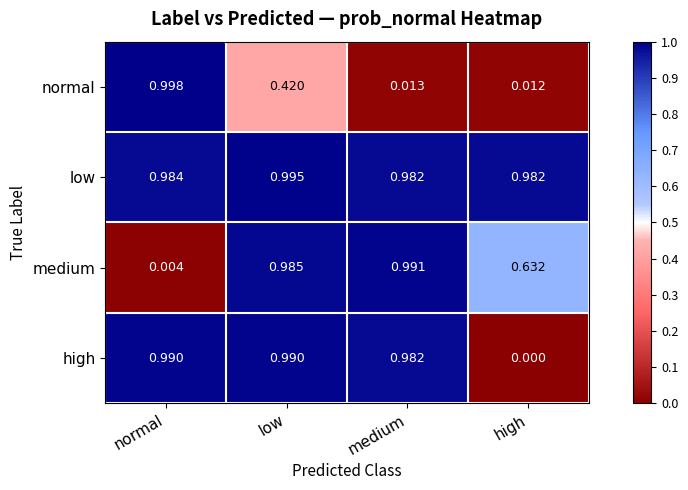

Rank the series by their maximum value, from highest to lowest.

normal, low, medium, high